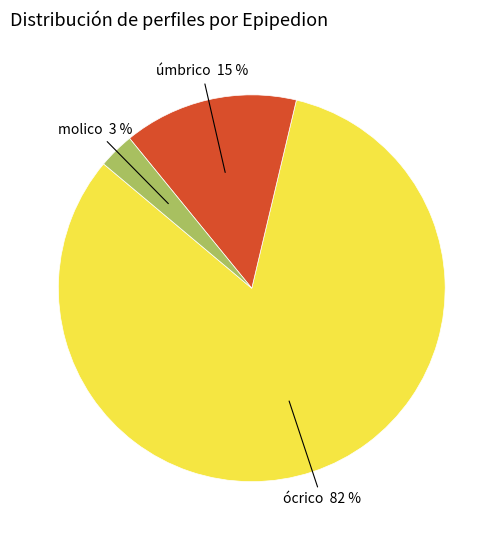

How many slices are in this pie chart?

3